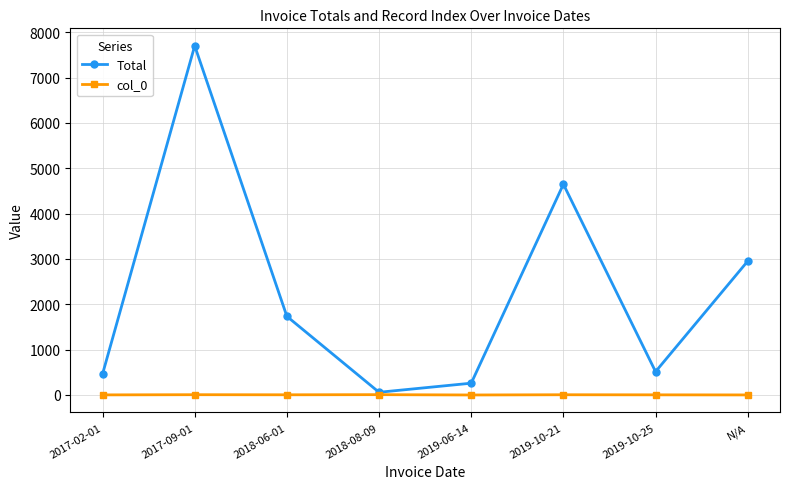

The value of Total at 2017-09-01 is 11410.2. True or false?

False